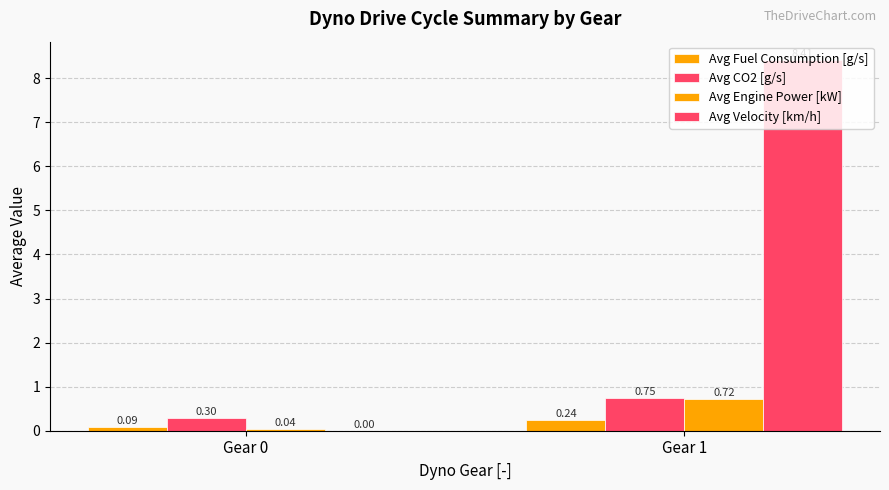

At how many categories does at least one series exceed 4?

1